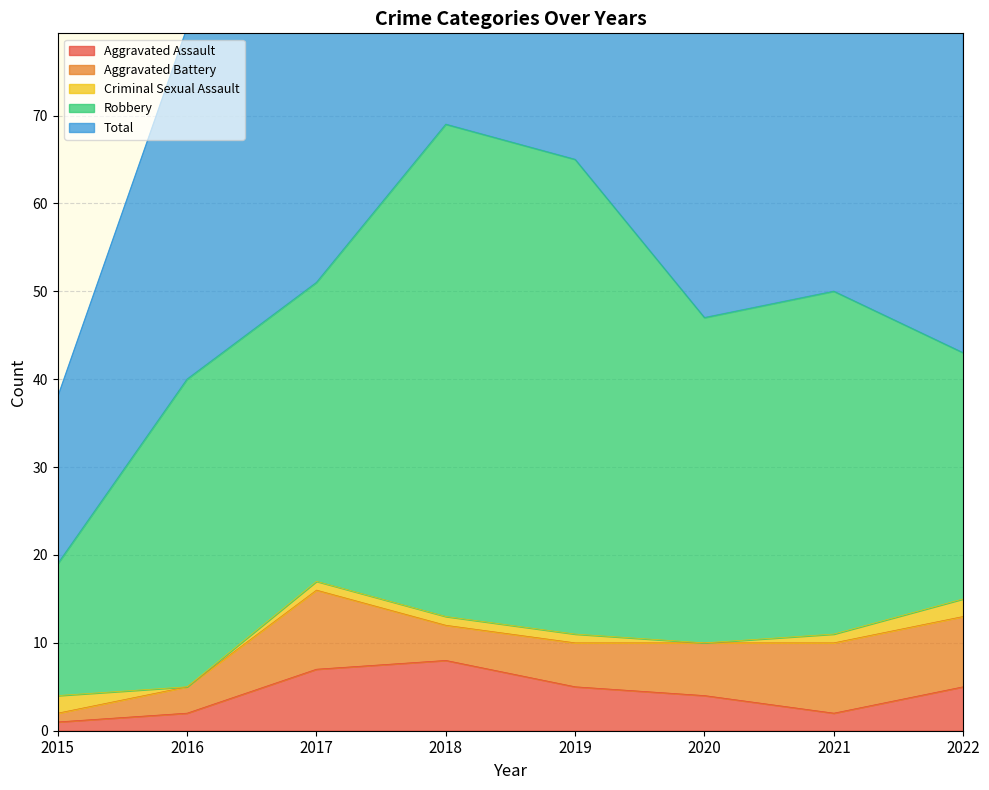

Between 2015 and 2018, which series saw the biggest shift?

Total